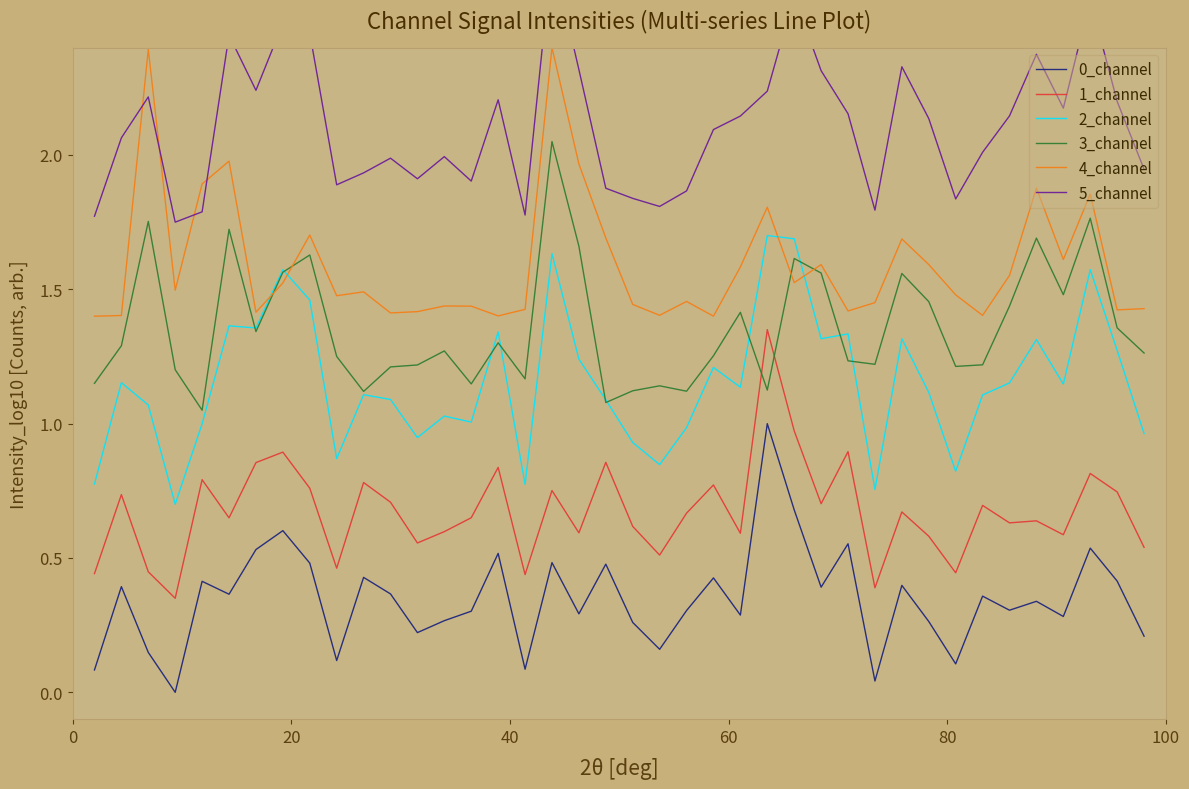

True or false: 0_channel and 1_channel cross at least once.

False